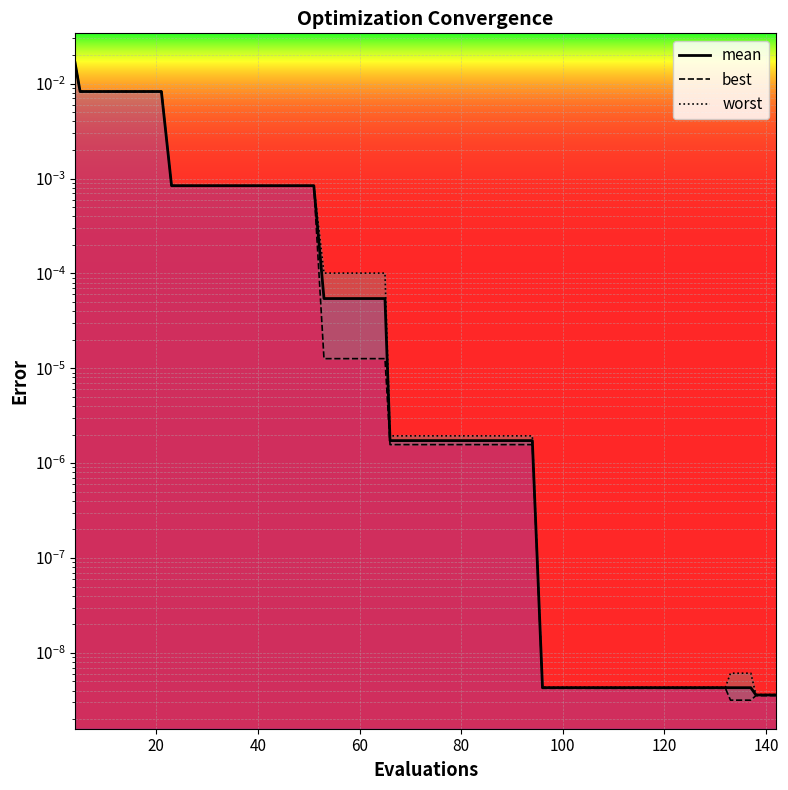

At how many categories does at least one series exceed 0?

40